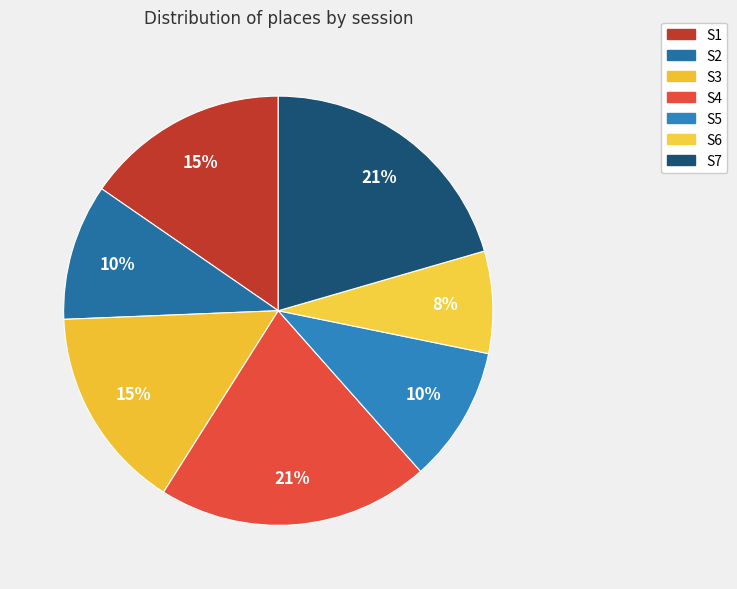

Which category has the smallest portion of the pie?

S6